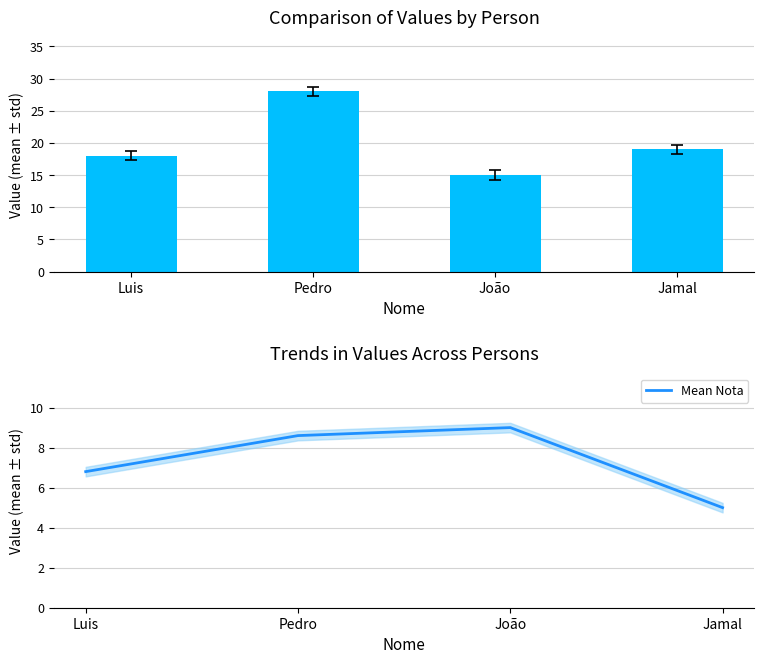

What is the total value across all series at Pedro?

36.6